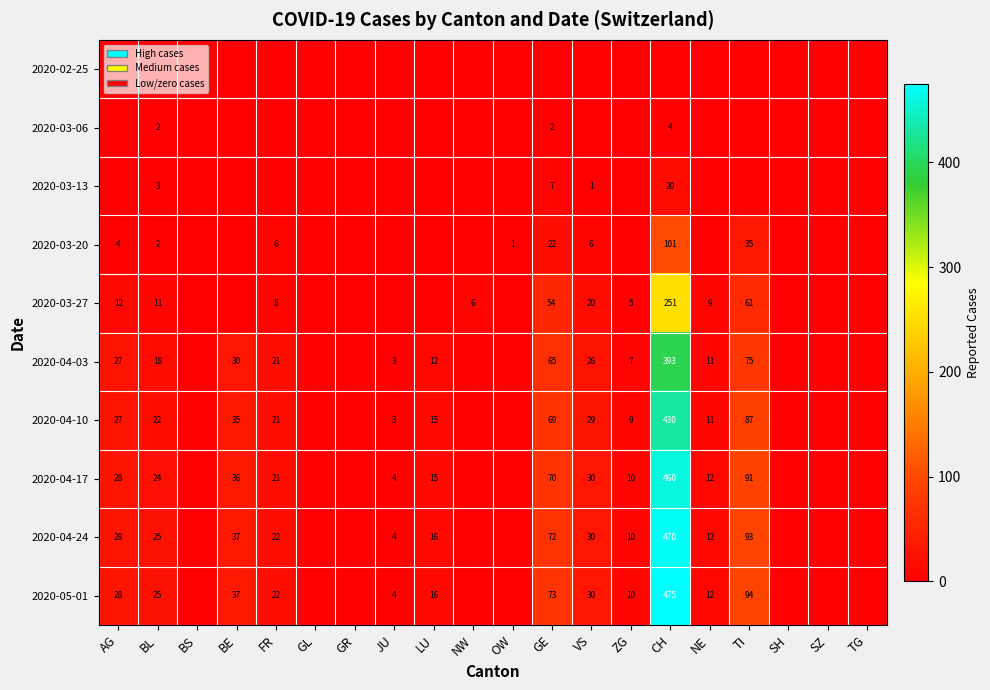

The value of 2020-03-27 at TI is 18. True or false?

False